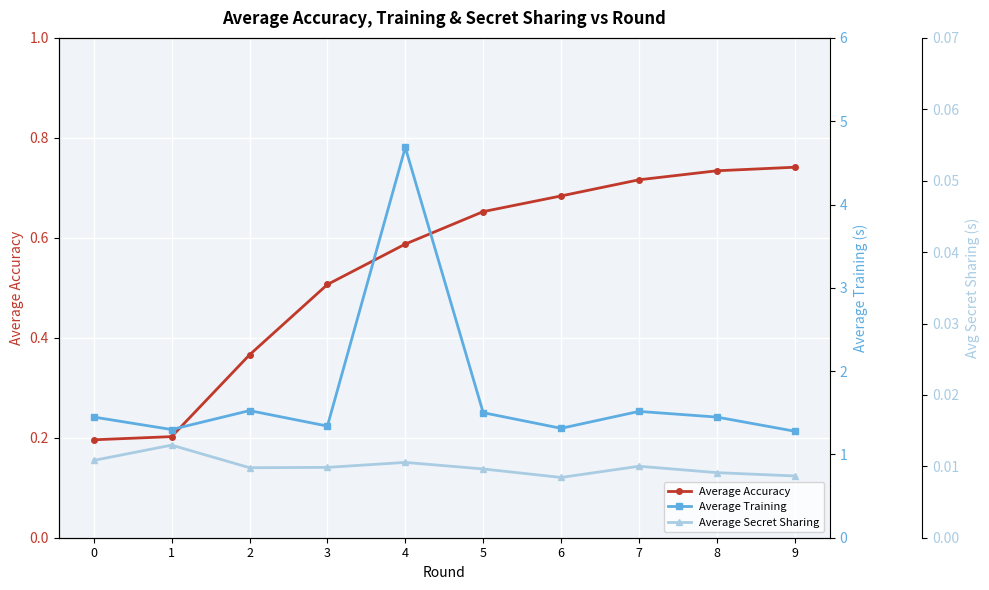

True or false: Average Accuracy has a value of 0.4 at 2.

True